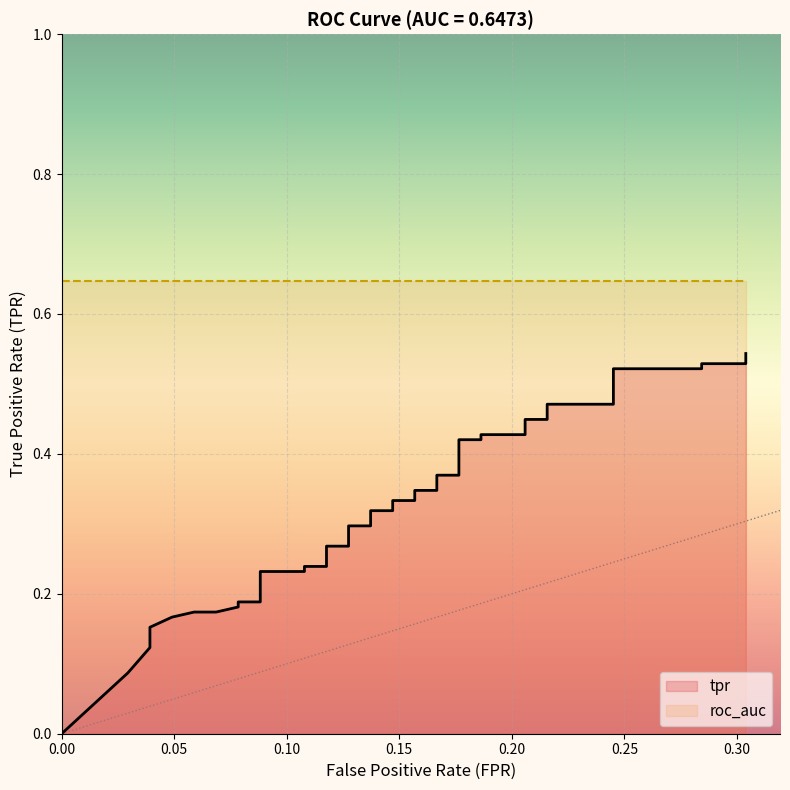

True or false: there are more than 1 points higher than both neighbors.

False